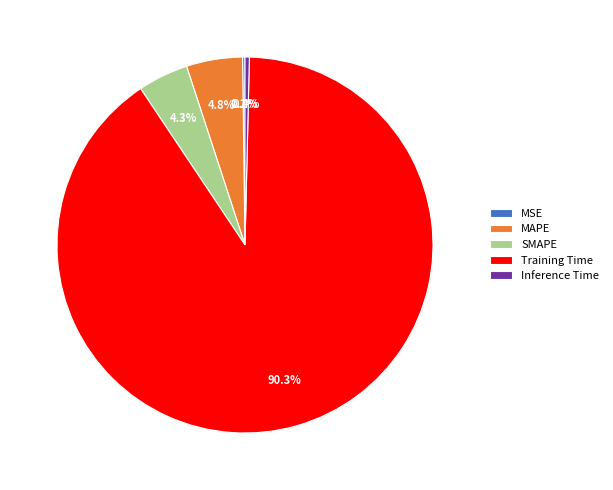

Which slice is the largest?

Training Time